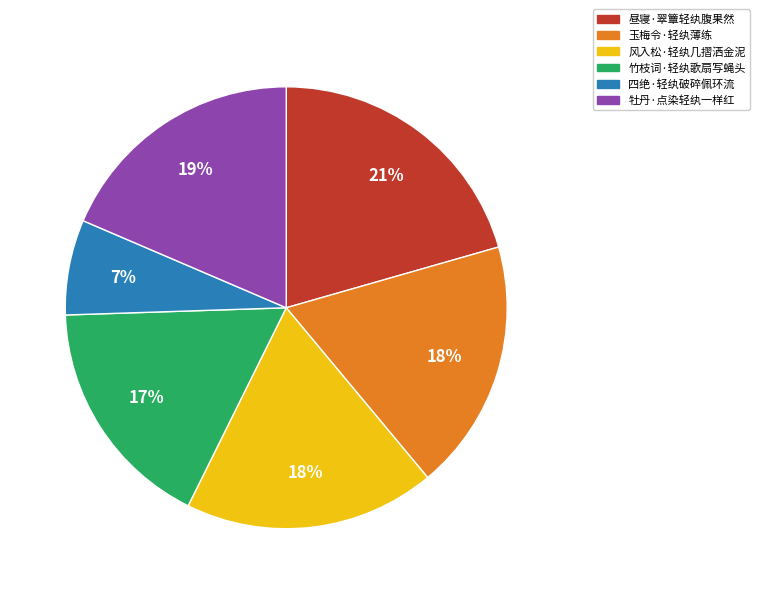

Does 风入松·轻纨几摺洒金泥 account for over 50% of the chart?

No